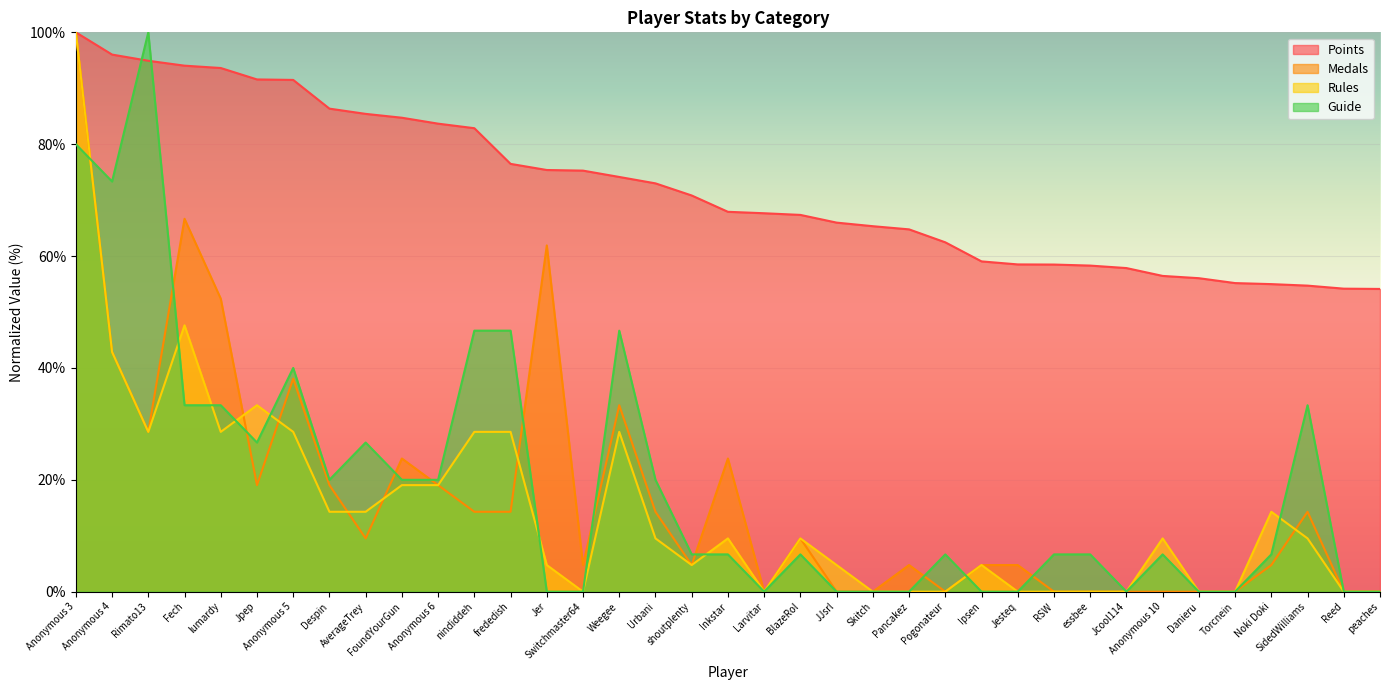

How many data points in Points are above 67?

21